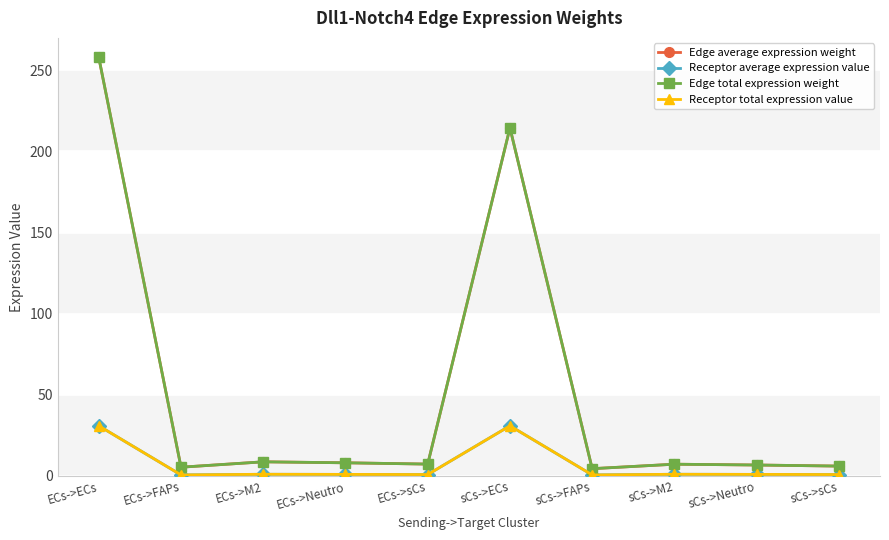

What is the approximate value of Edge total expression weight at sCs->M2?

7.3